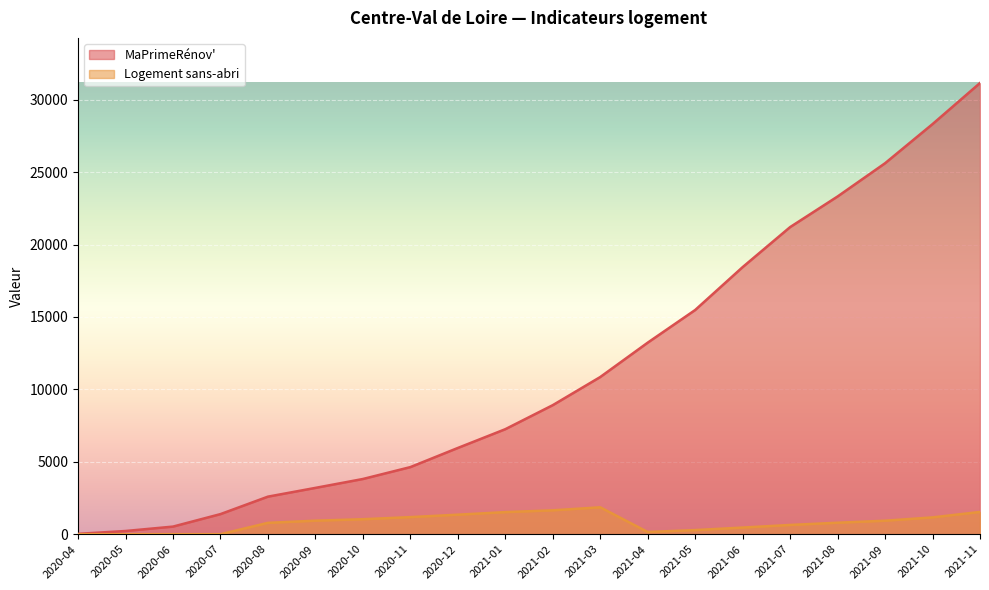

Does the chart display data point markers on the line(s)?

No